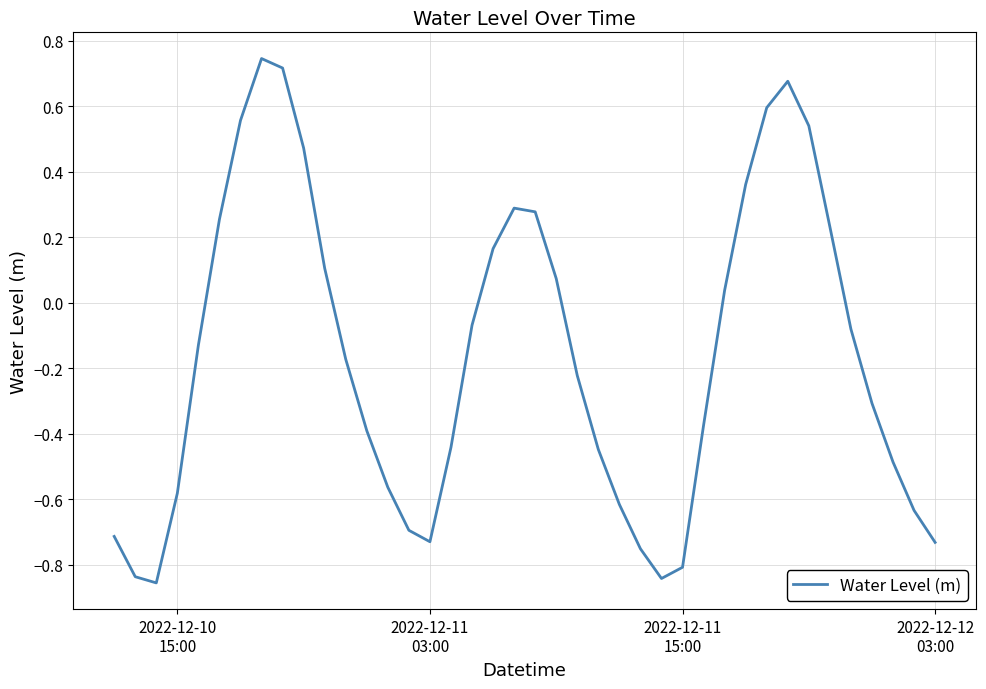

What is the difference between the maximum and minimum values?

1.6